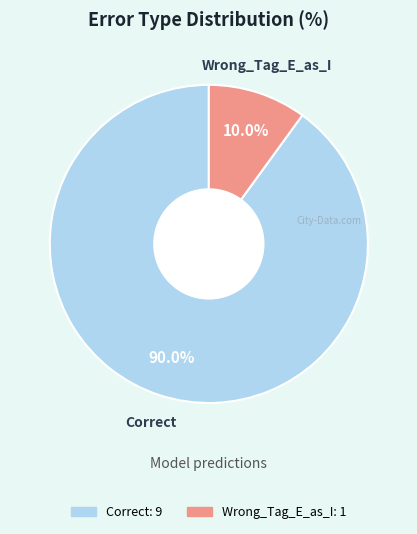

Combined, do Wrong_Tag_E_as_I and Correct account for over 50%?

Yes